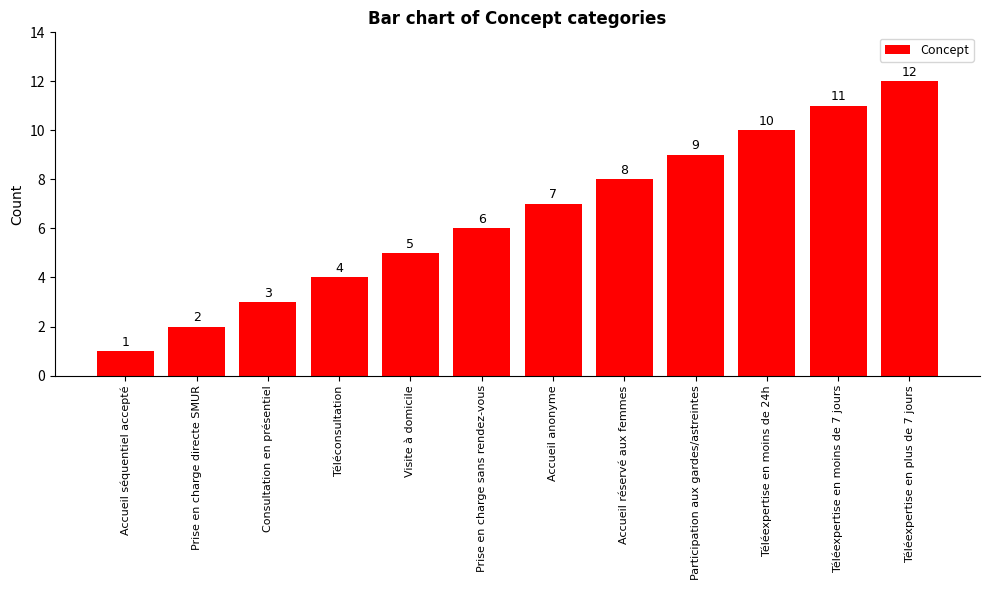

What is the smallest value displayed?

1